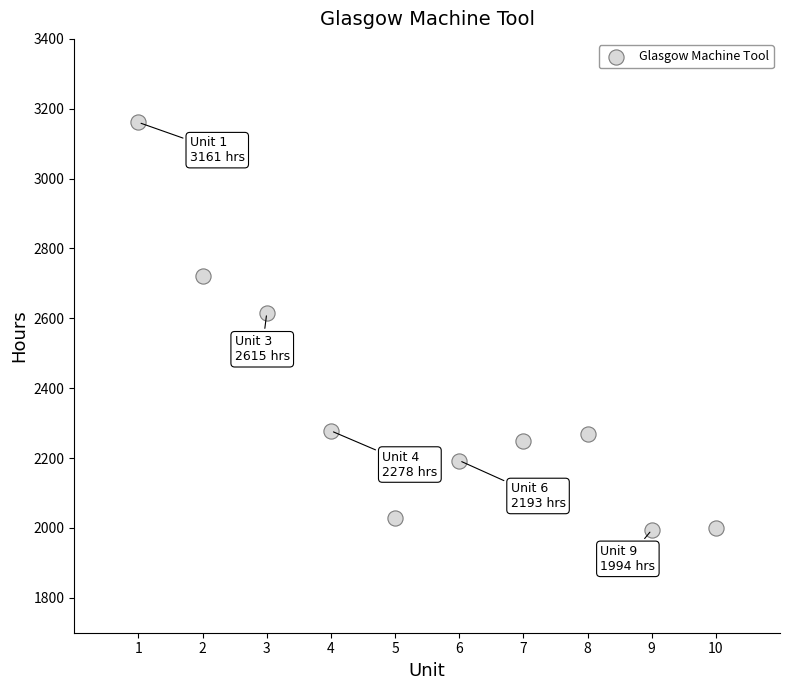

What Y value in the scatter plot is closest to 2577?

2615